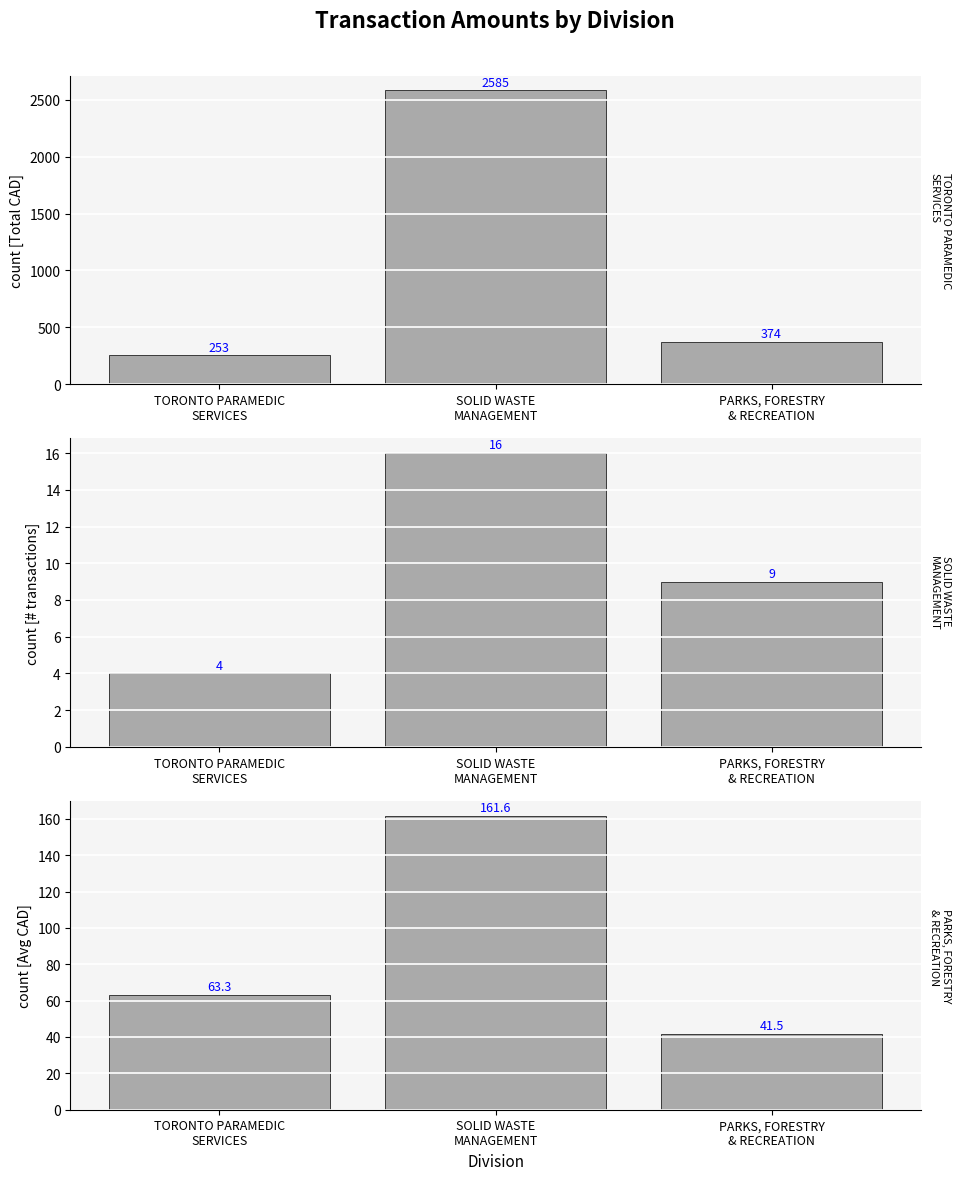

What is the label of the 1st bar from the right?

PARKS, FORESTRY
& RECREATION